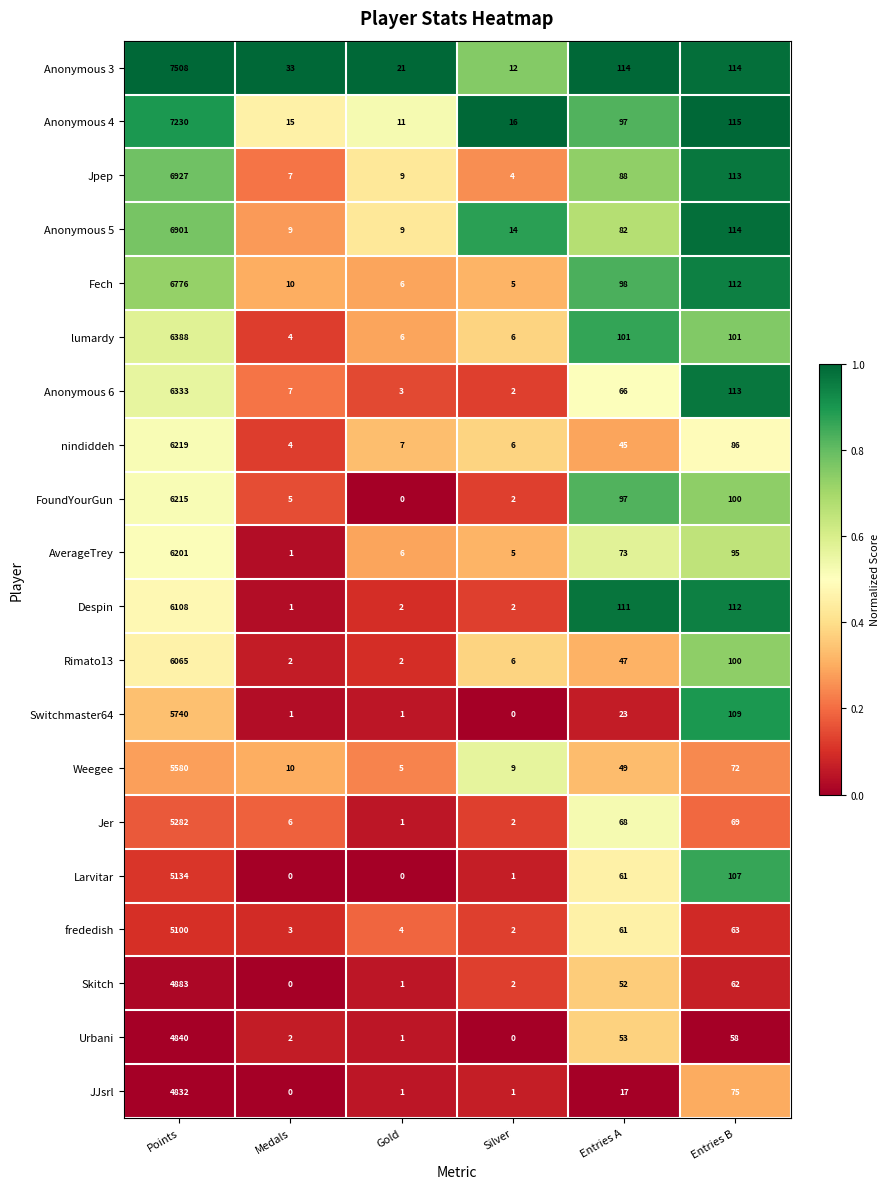

Which series has the largest range (max minus min)?

Anonymous 3